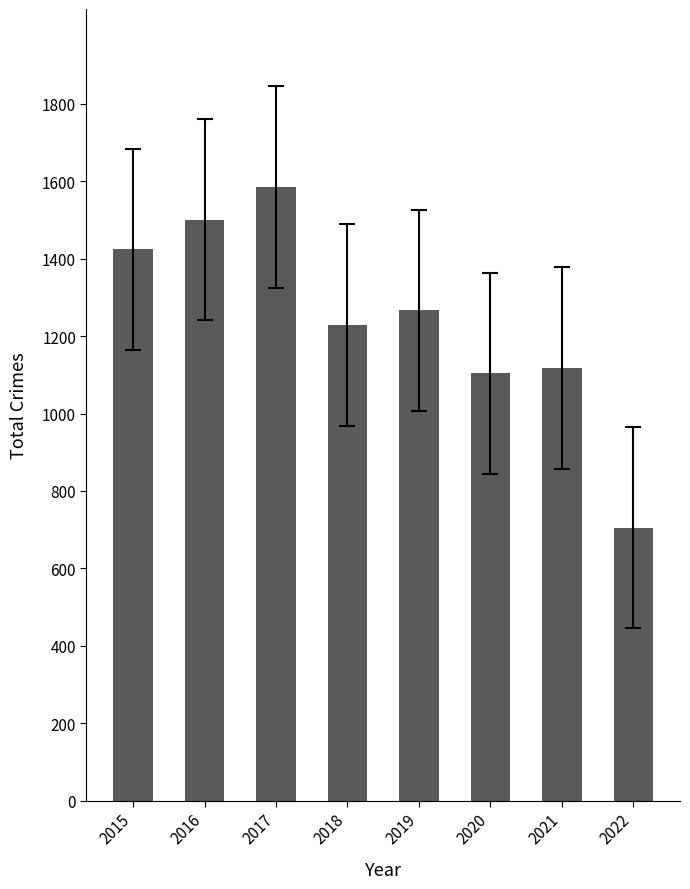

What is the approximate value at 2020?

1104